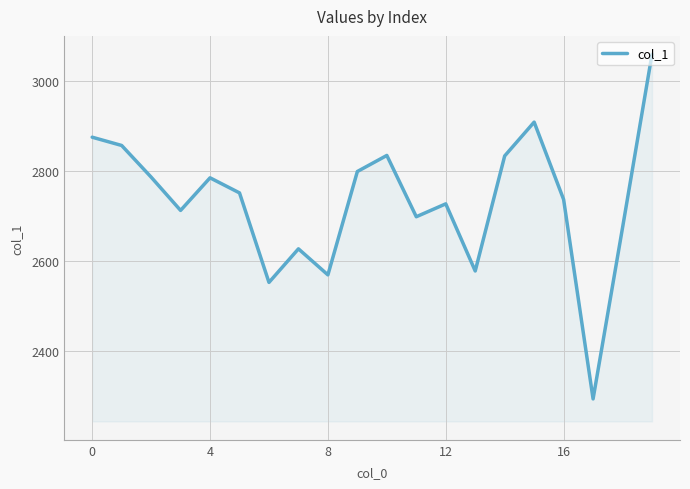

What is the difference between the maximum and minimum values?

765.2